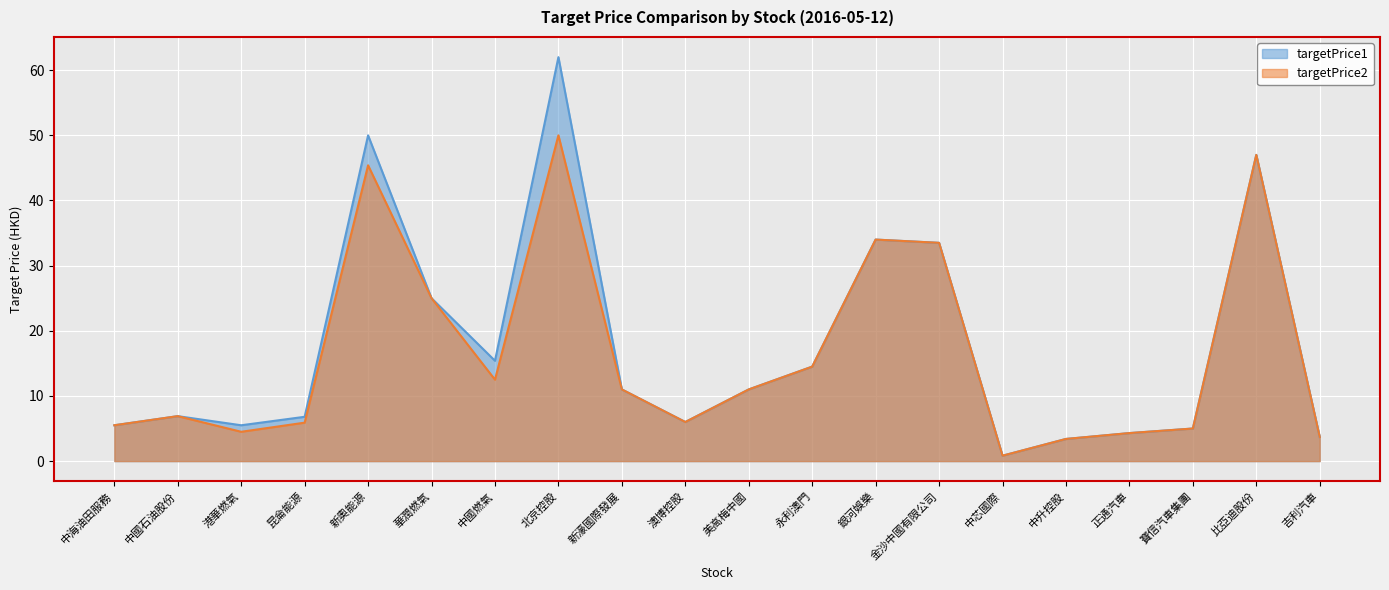

How many lines are shown in the chart?

2